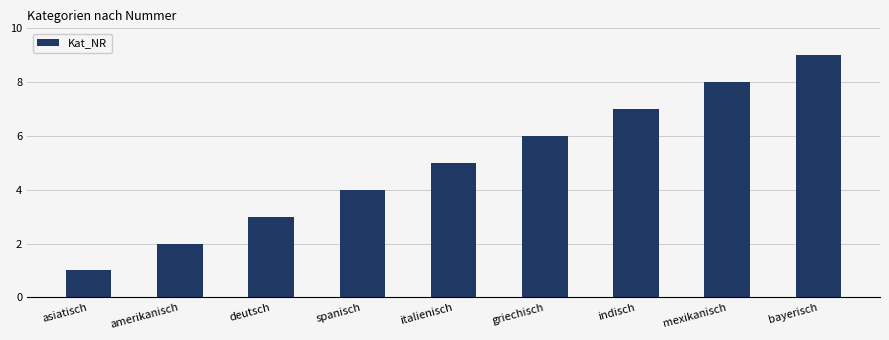

Does the chart contain any negative values?

No